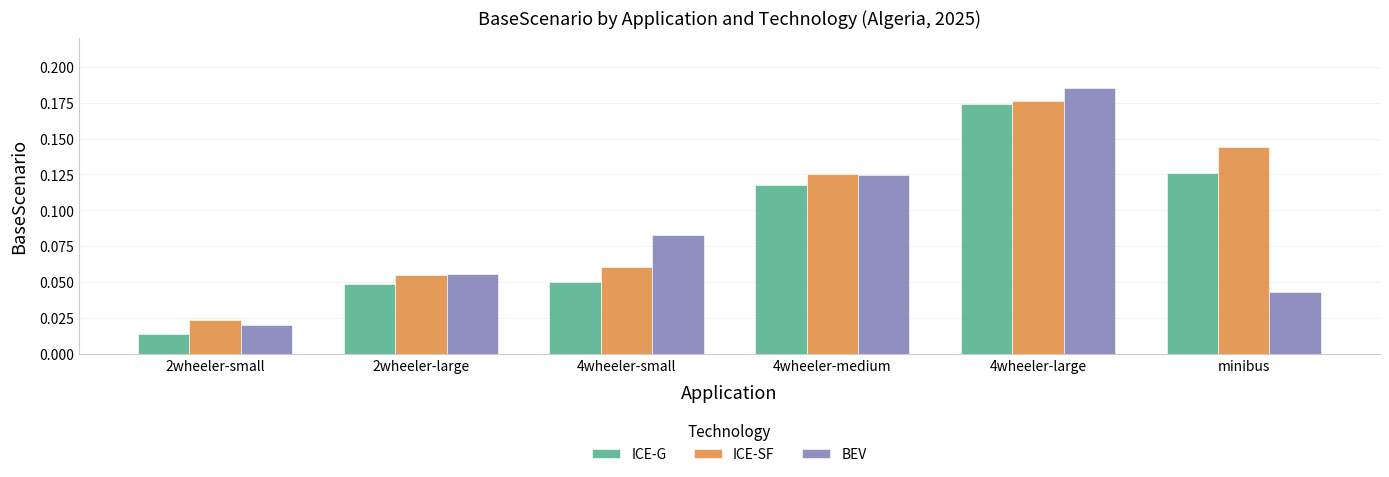

At which label does BEV reach its minimum?

2wheeler-small